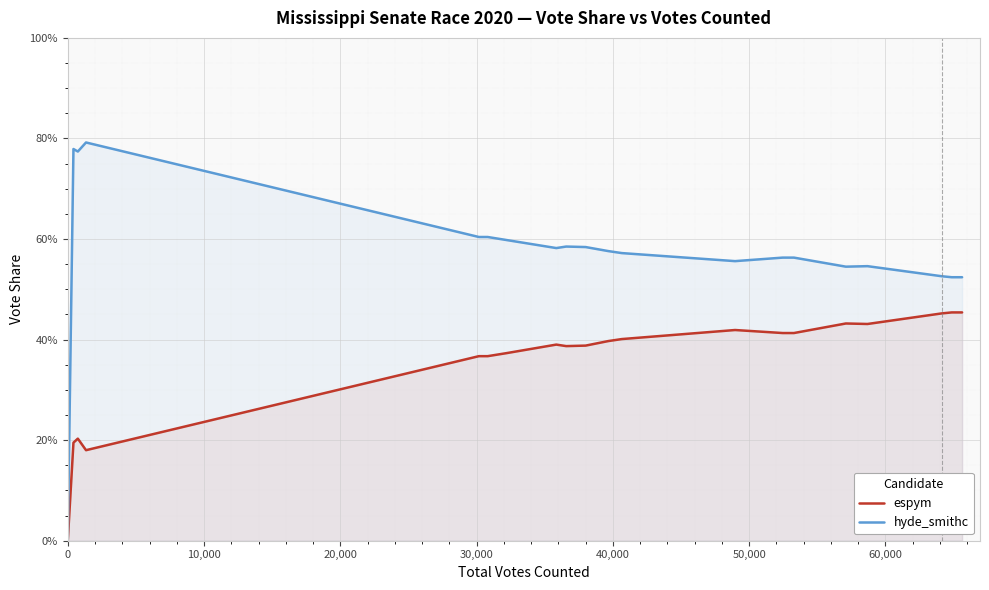

What is the sum of all espym values?

7.1